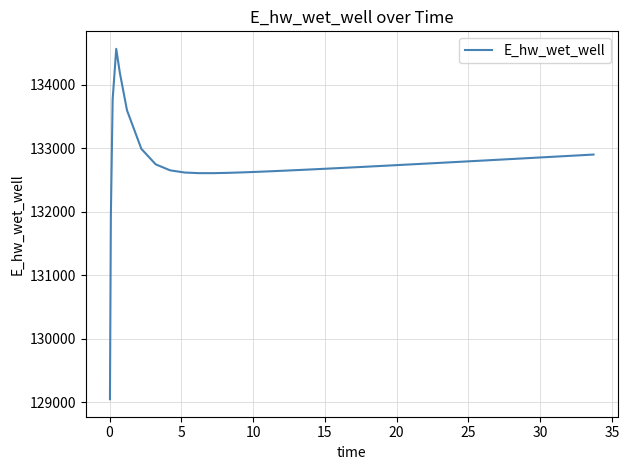

What is the smallest value displayed?

129045.9